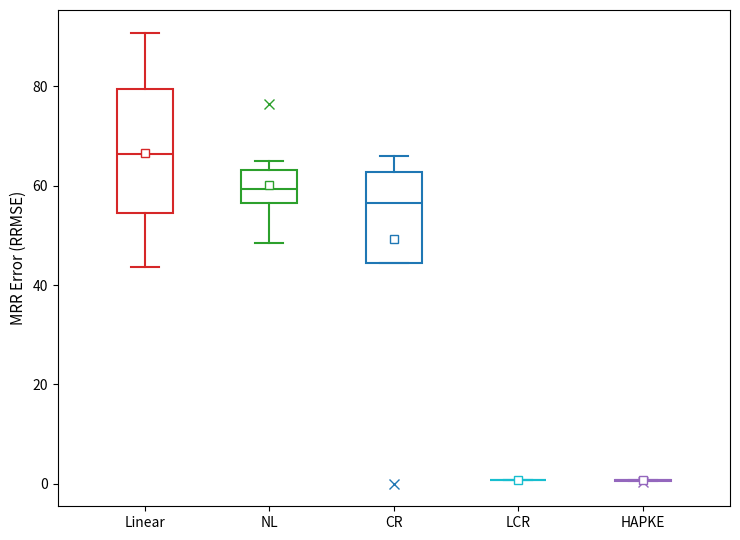

Comparing the boxes themselves (not the whiskers), which one is the tallest?

Linear